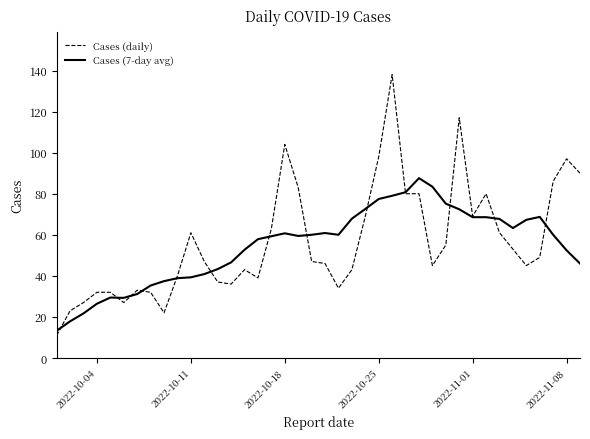

How many categories are shown in the chart?

40